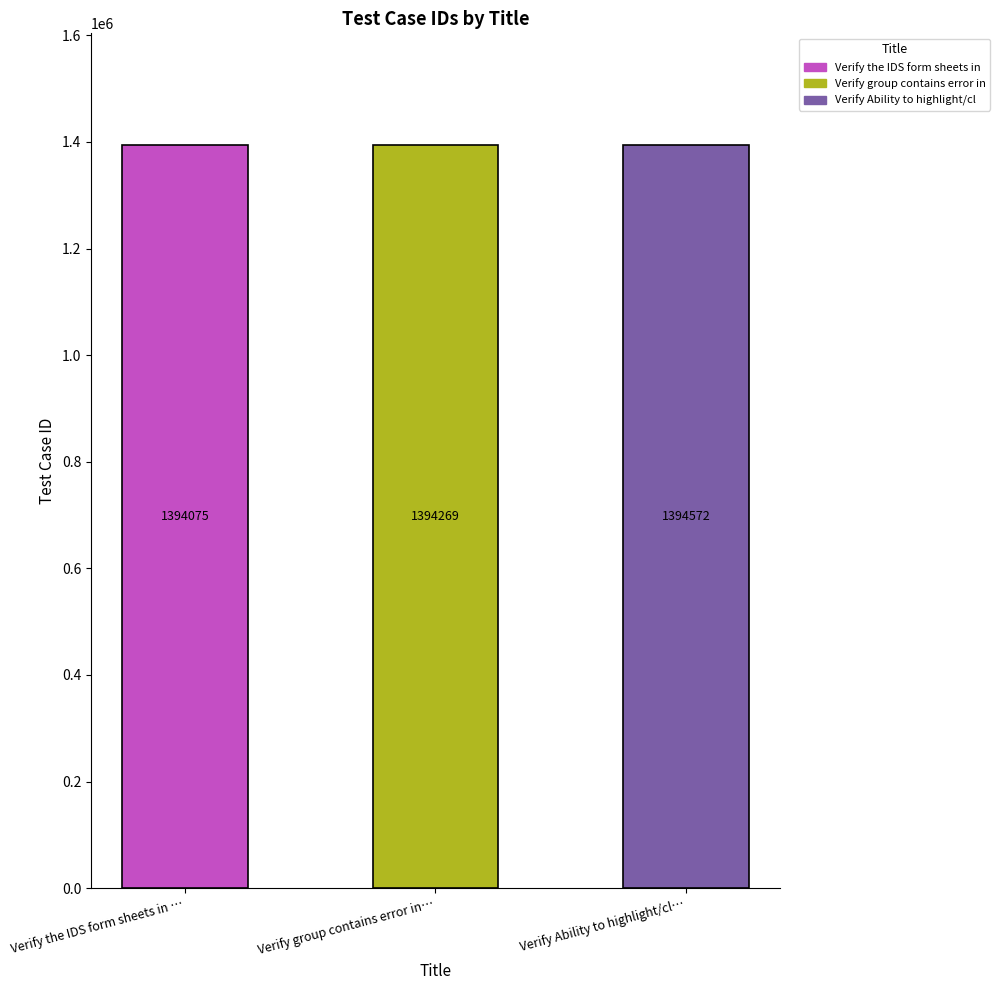

What is the label of the 2nd bar from the right?

Verify group contains error in…